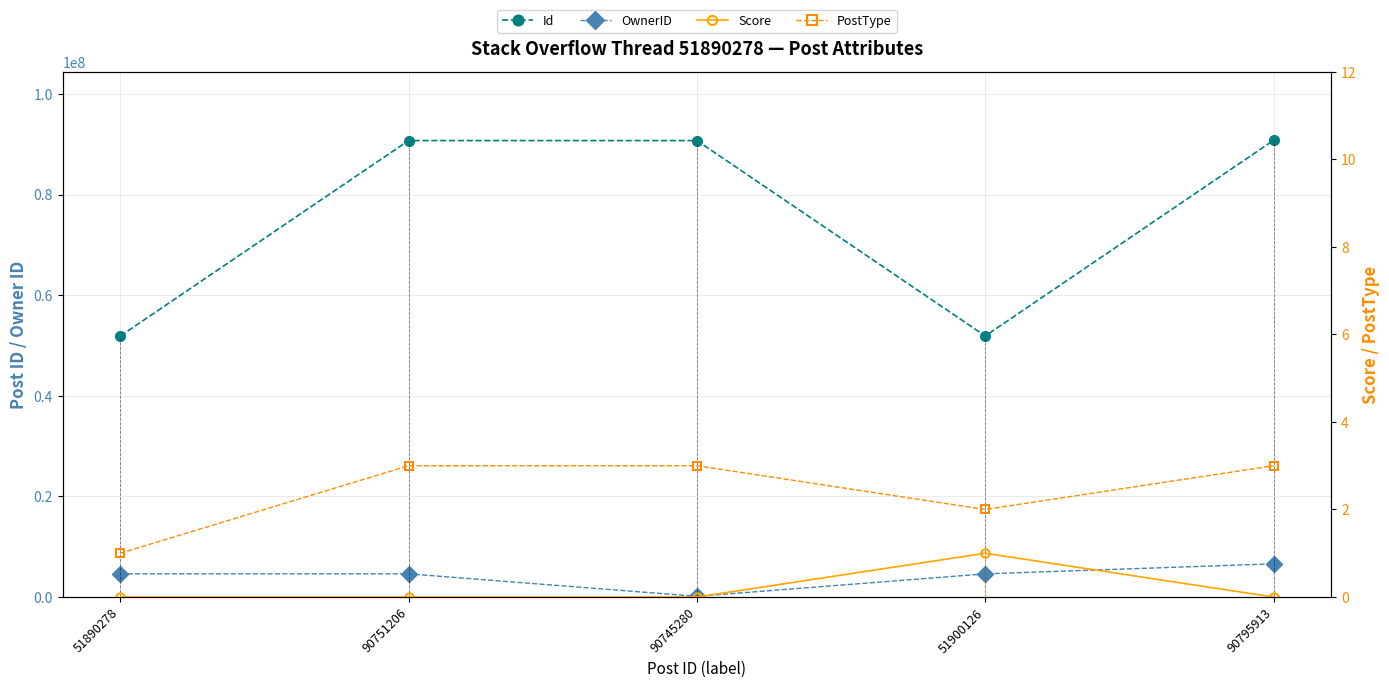

True or false: PostType has a value of 2 at 51900126.

True